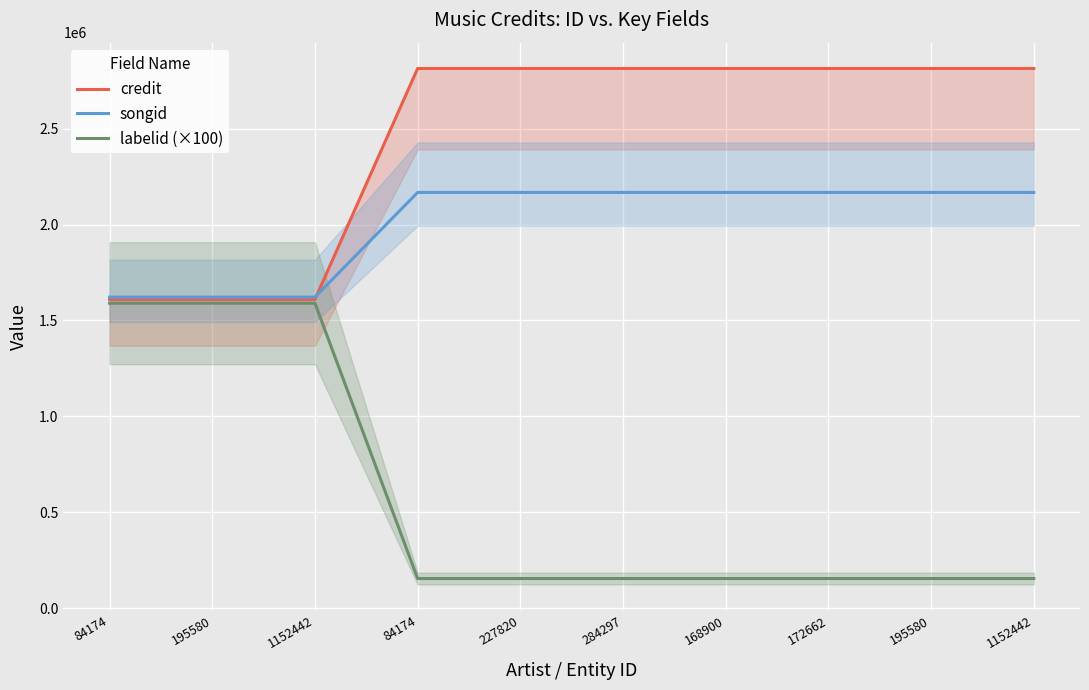

List the labels in order of songid value, largest first.

84174, 227820, 284297, 168900, 172662, 195580, 1152442, 84174, 195580, 1152442